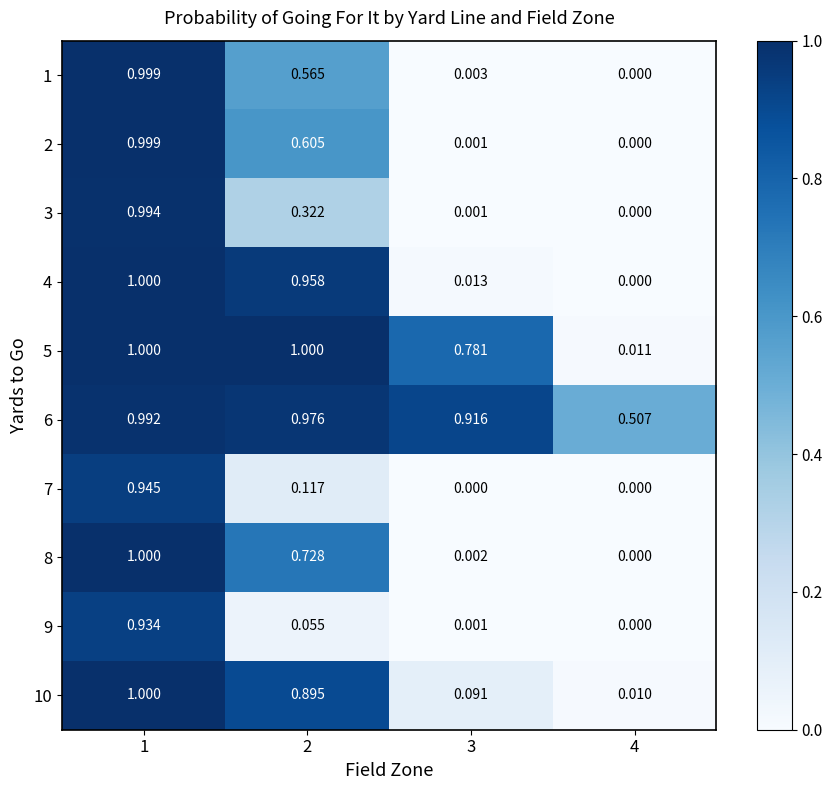

How many data points in 8 are above 0?

3